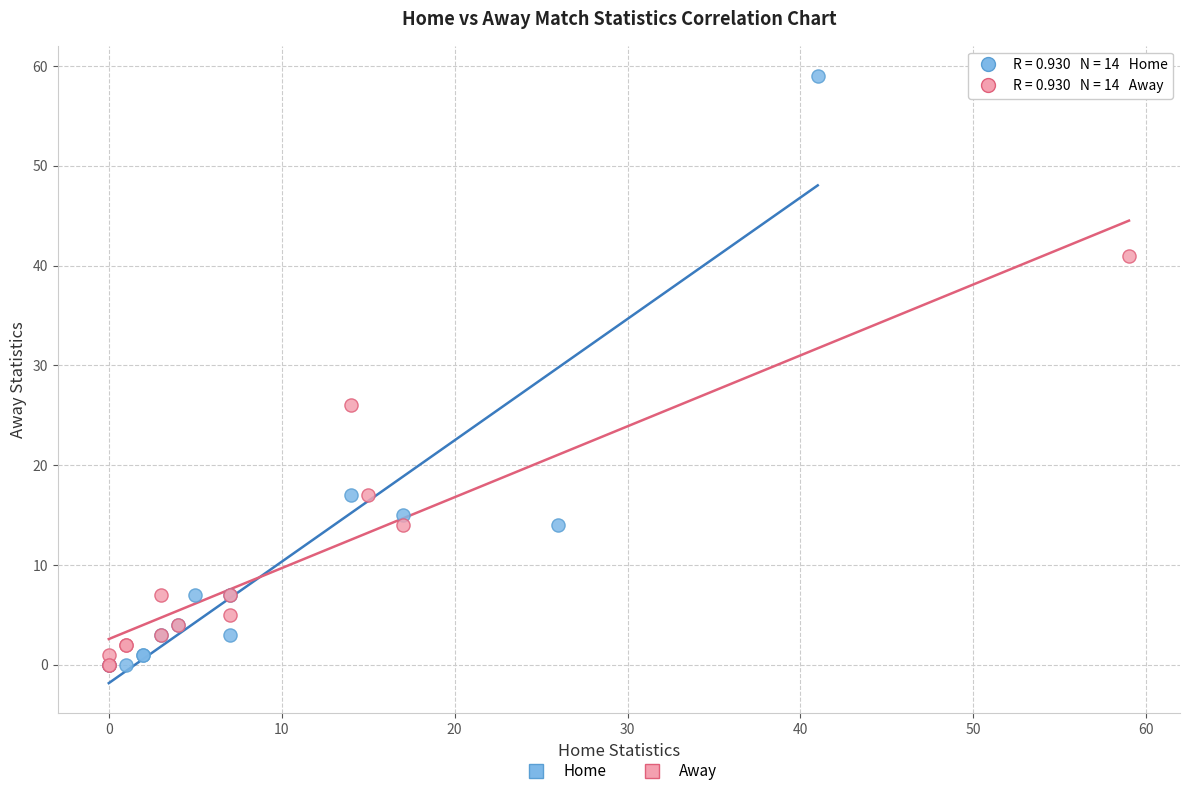

What are all the series names shown in the legend?

Home, Away